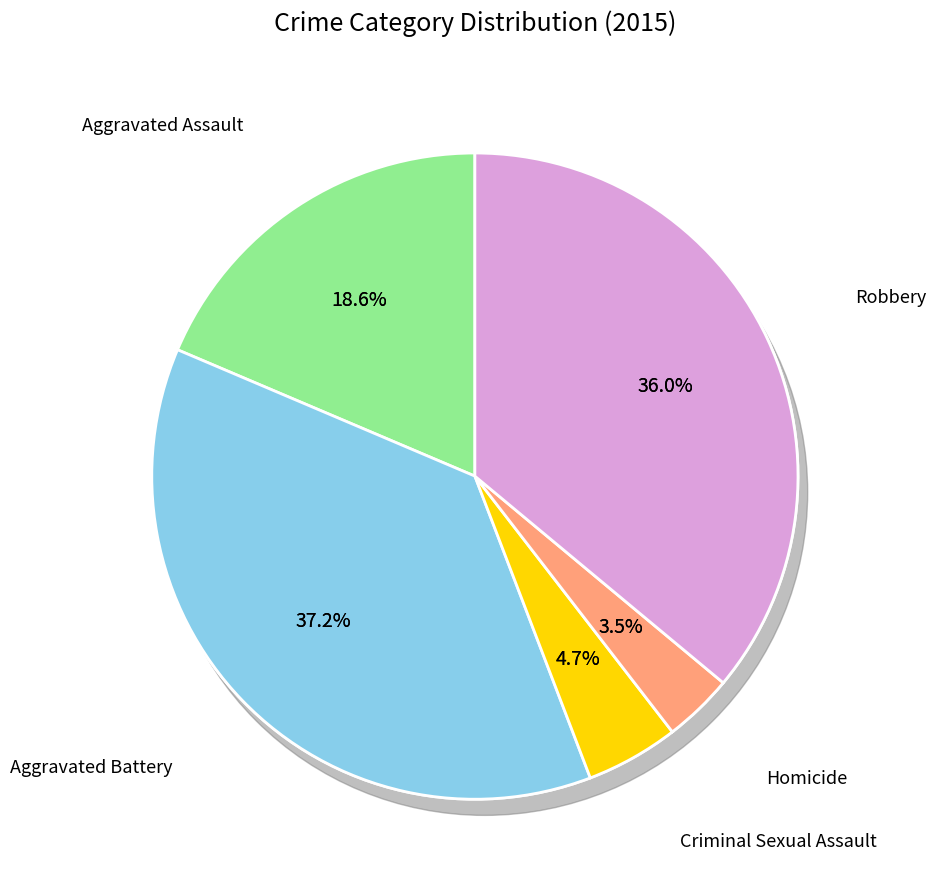

Is it true that Aggravated Battery is 28% of the pie?

False